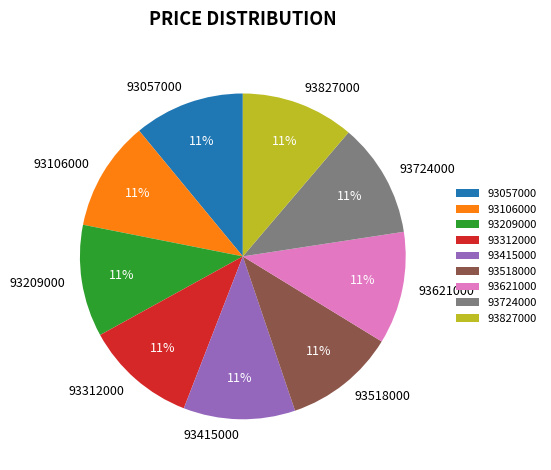

What percentage is the 93518000 slice, to the nearest percent?

11%